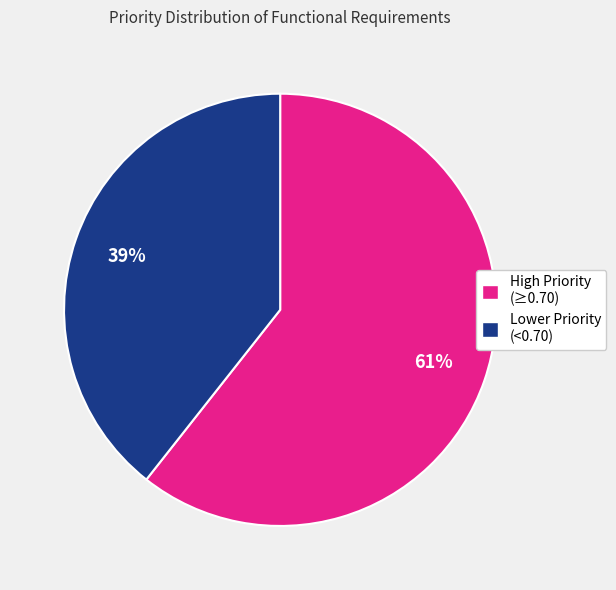

To the nearest percent, what is the average slice percentage?

50%